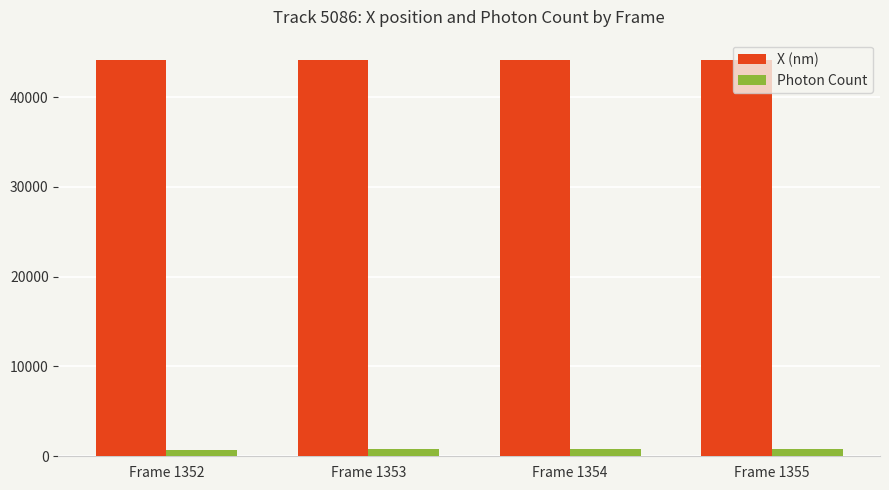

What is the maximum value for X (nm)?

44188.7